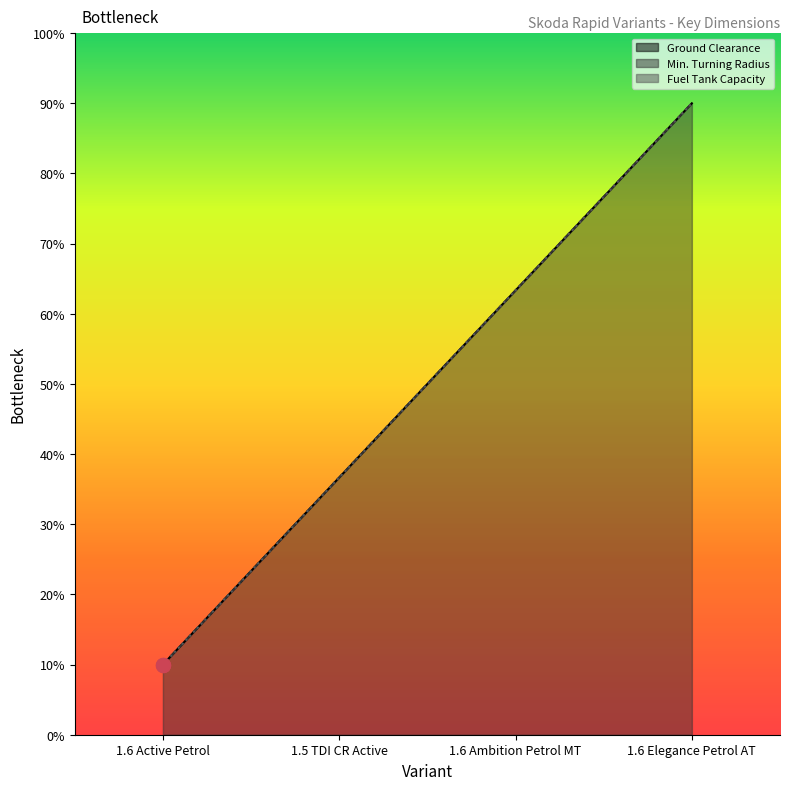

What position from the left is 1.6 Active Petrol?

1